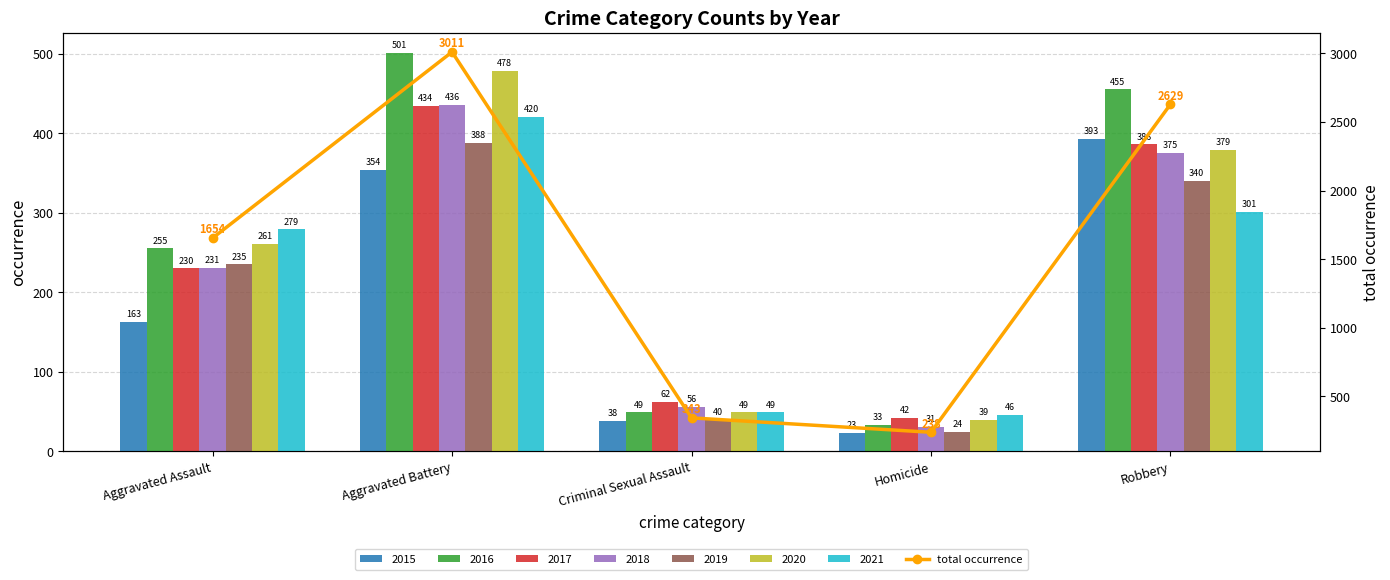

What is the sum of the values at Criminal Sexual Assault and Homicide?

581